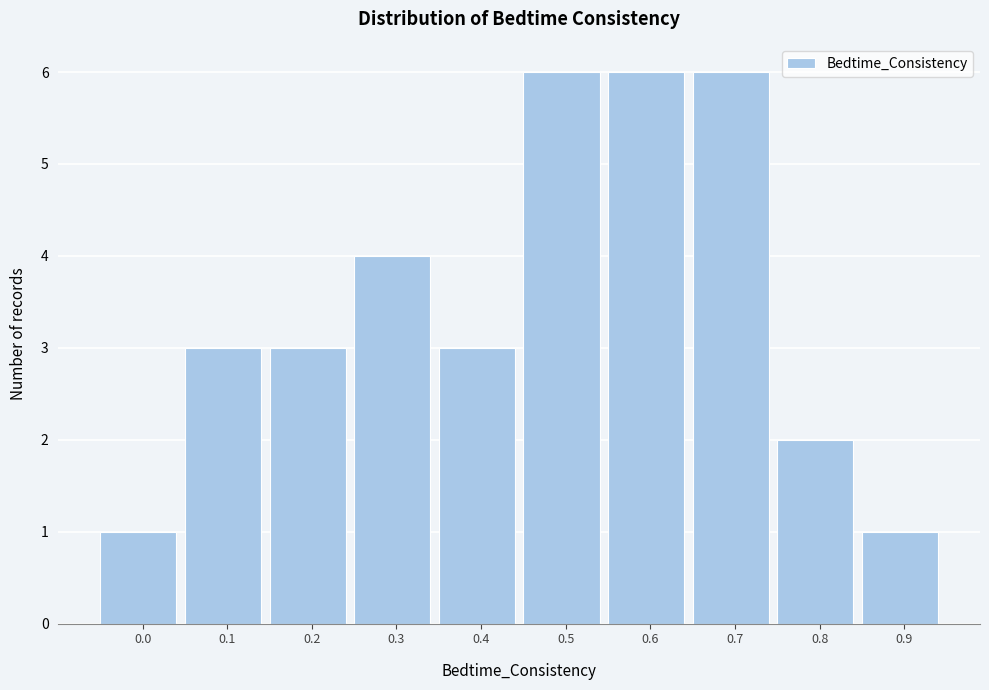

Reading left to right, transcribe all the data shown in this chart.

0.0=1	0.1=3	0.2=3	0.3=4	0.4=3	0.5=6	0.6=6	0.7=6	0.8=2	0.9=1